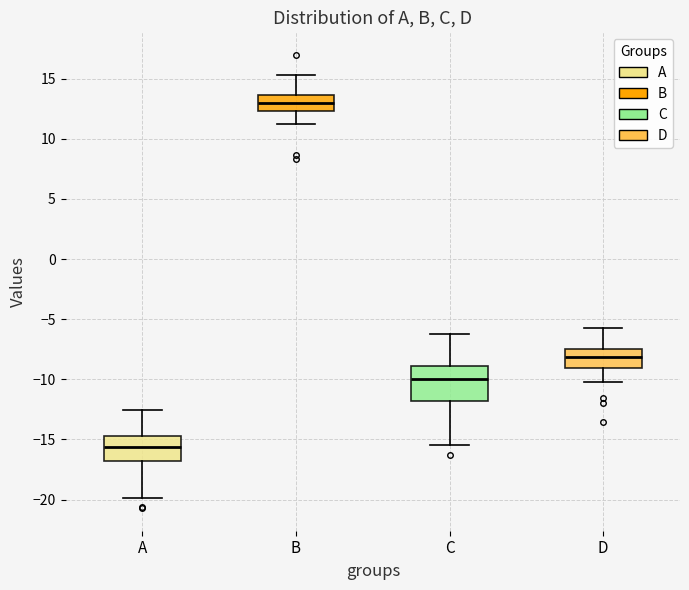

Comparing the boxes themselves (not the whiskers), which one is the tallest?

C